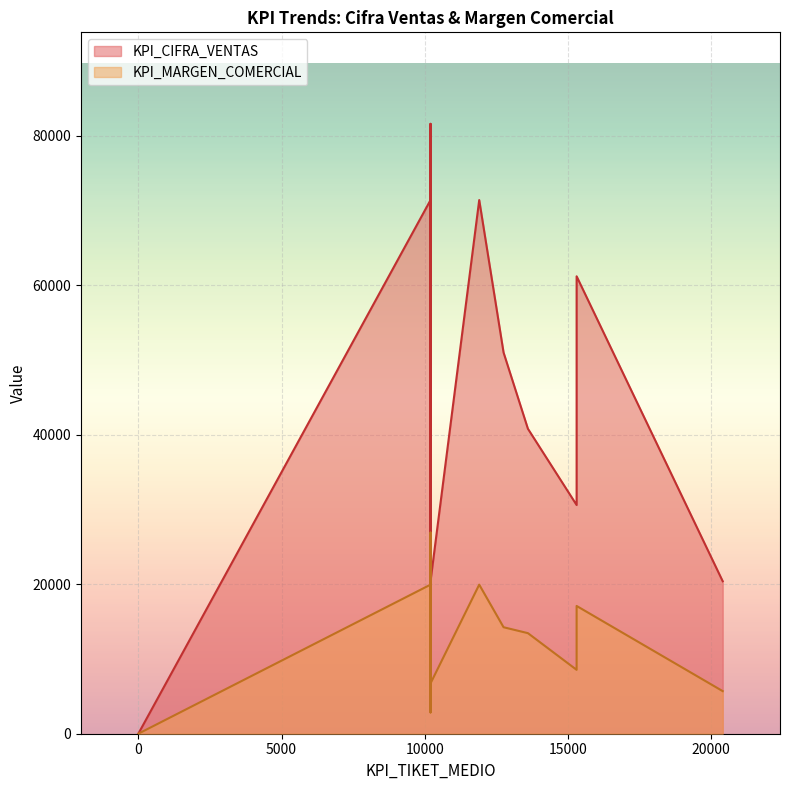

The value of KPI_MARGEN_COMERCIAL at 9 is 3480. True or false?

False